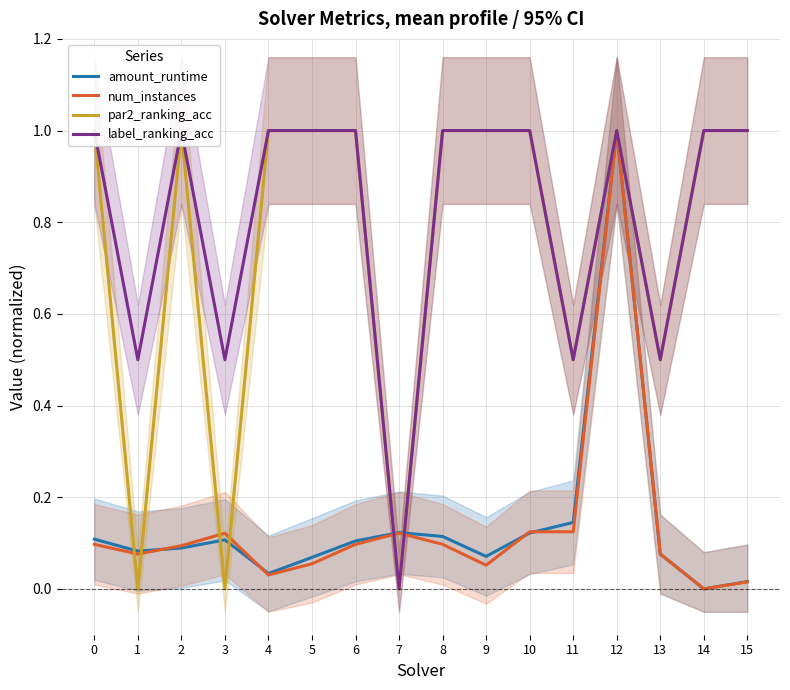

At which category is the sum across all series the highest?

12